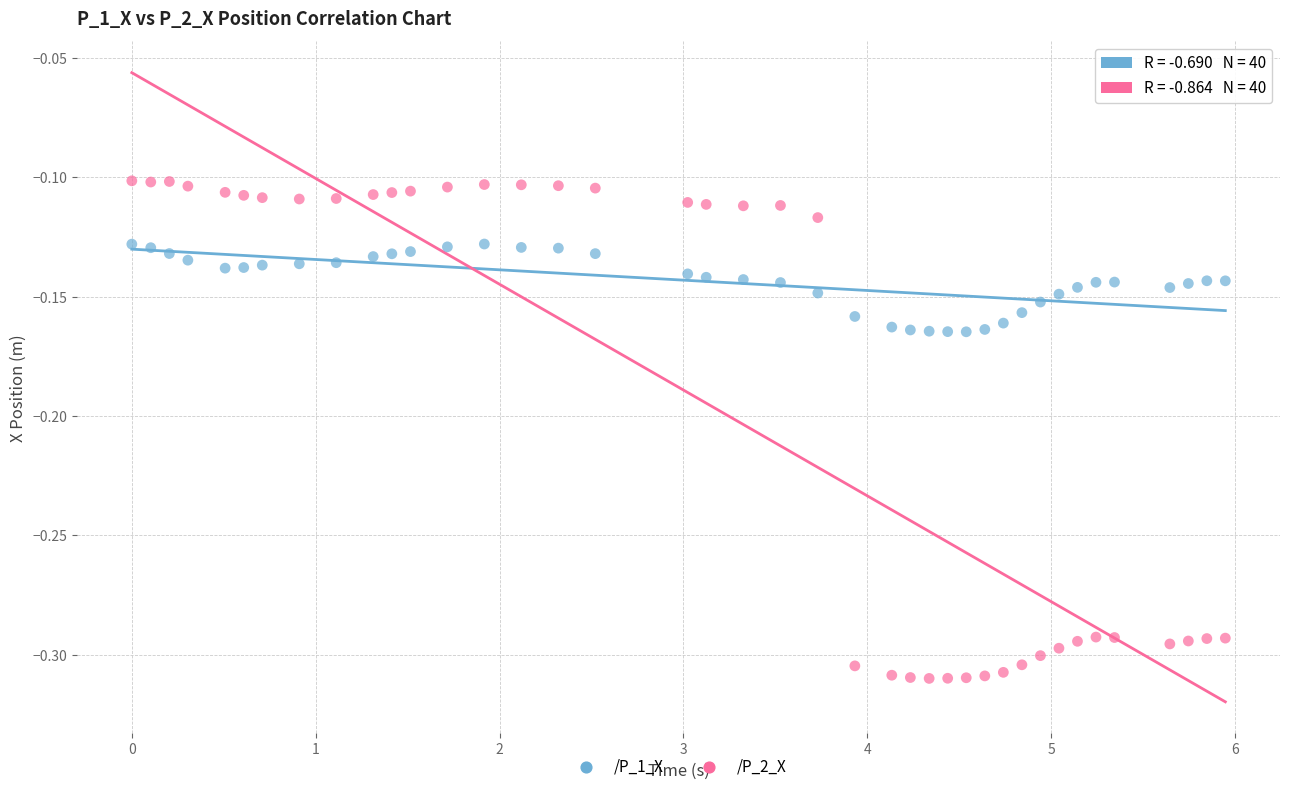

What are all the series names shown in the legend?

/P_1_X, /P_2_X